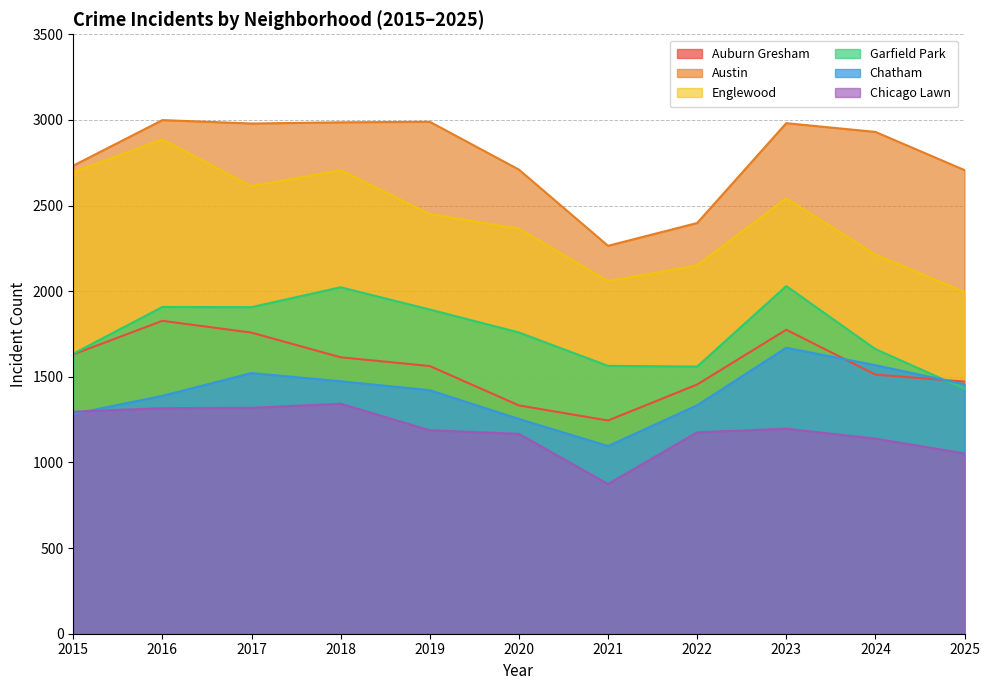

What is the difference between the second highest and minimum values in the Englewood series?

712